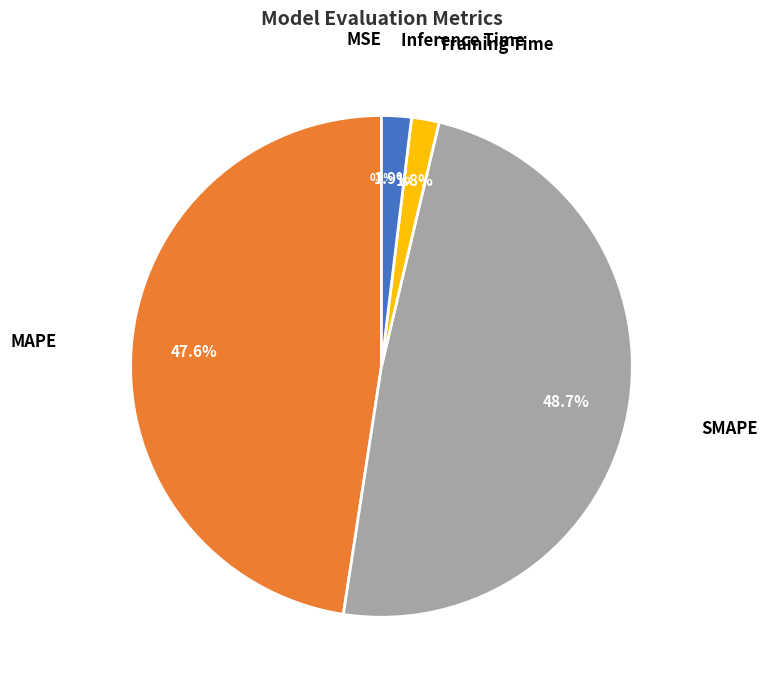

To the nearest percent, what is the difference between the largest and smallest slice percentages?

49%